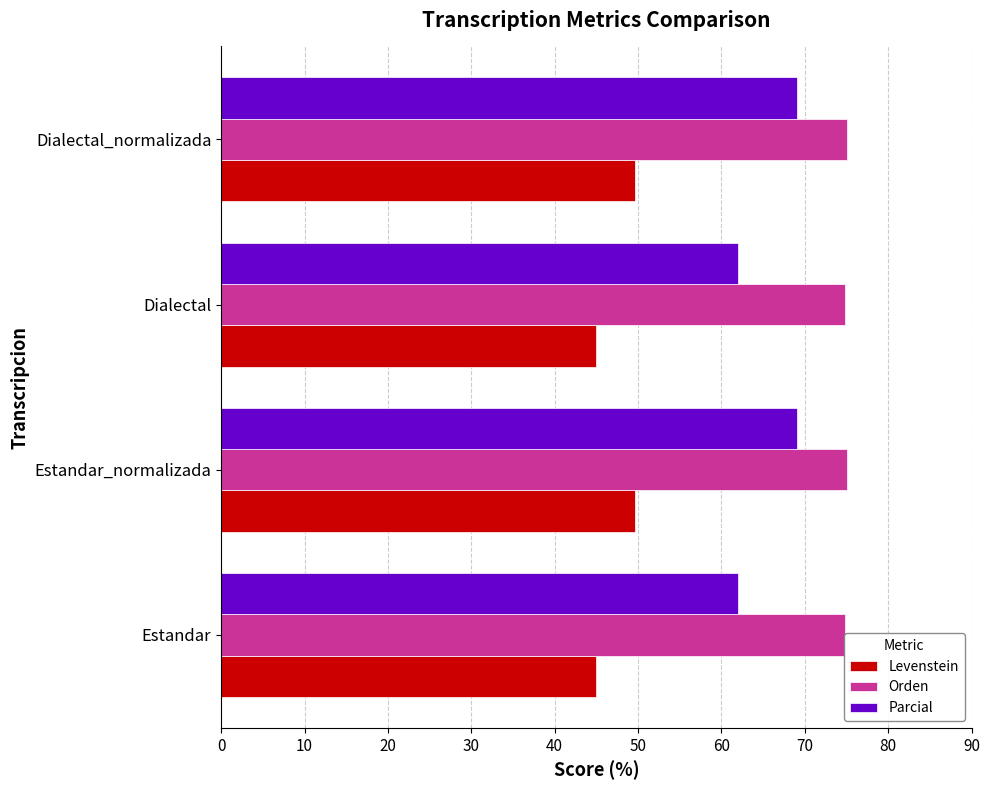

Count the number of categories in the chart.

4